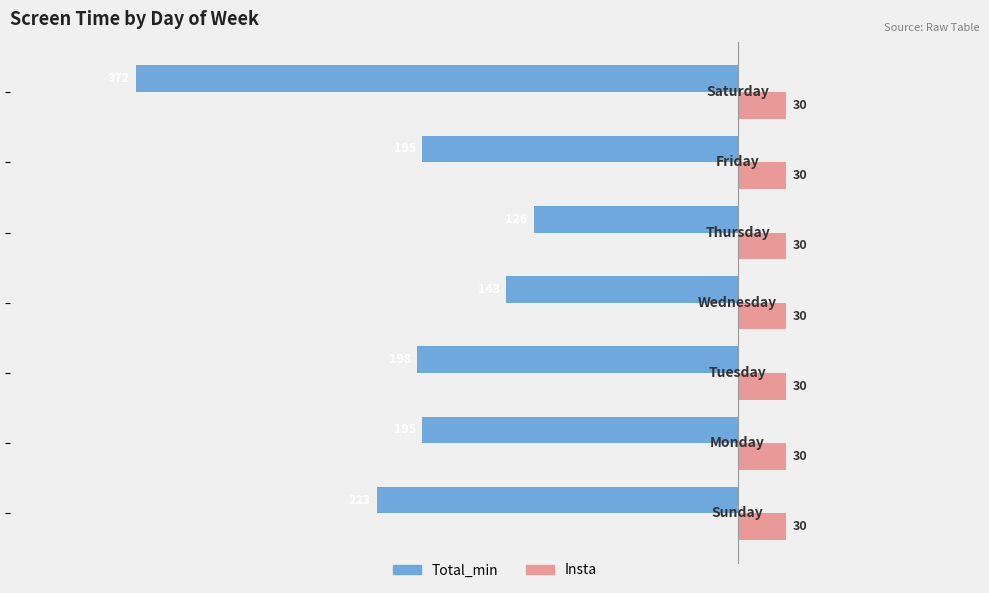

What is the average value of the Insta series?

30